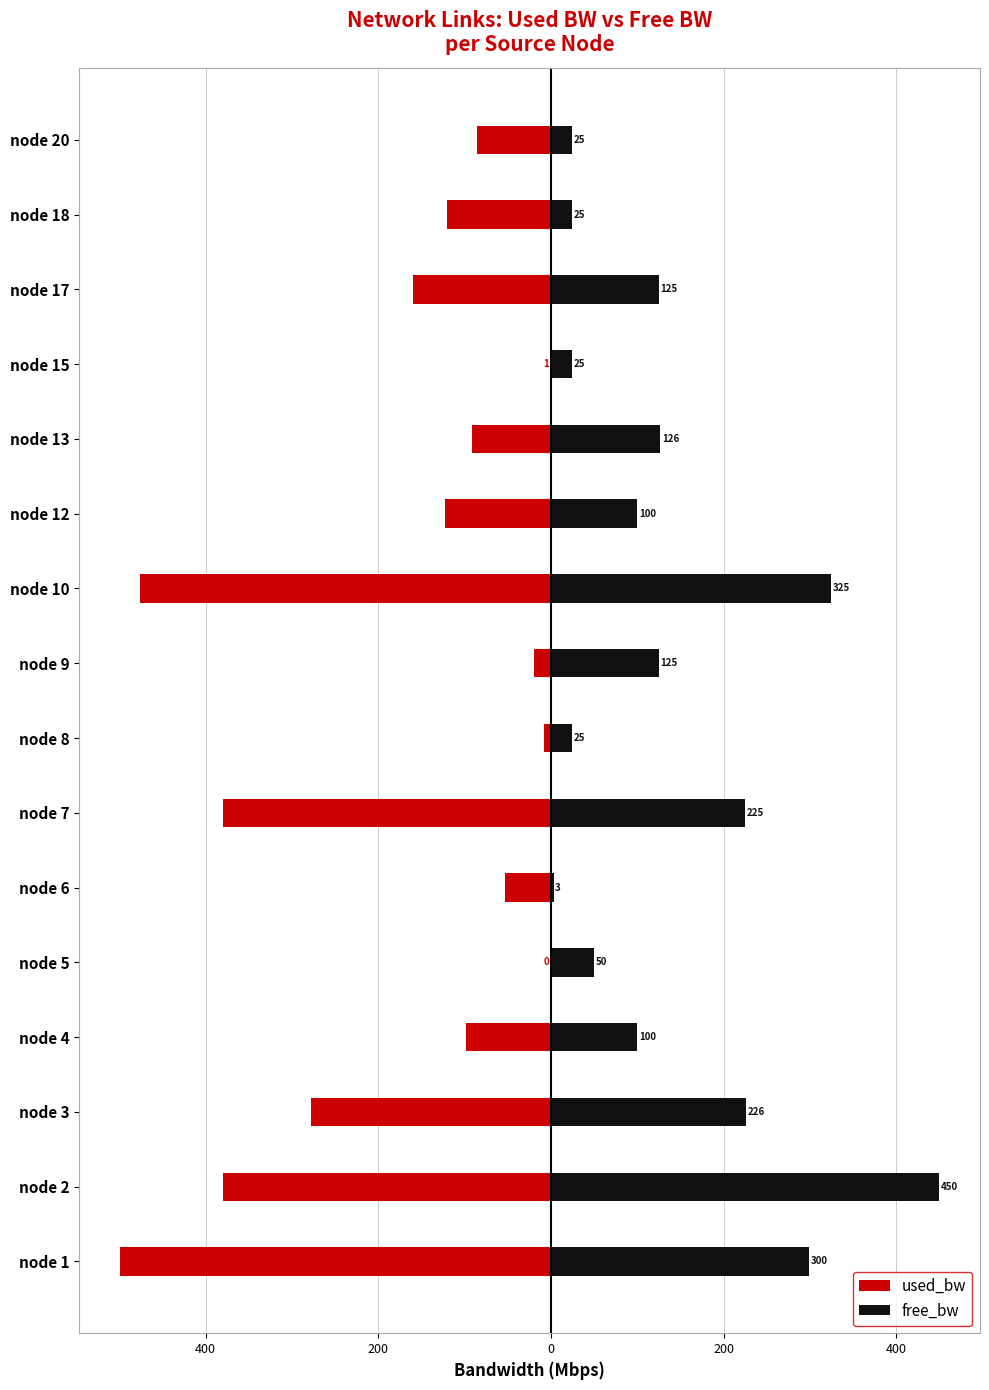

Are the bars horizontal?

Yes